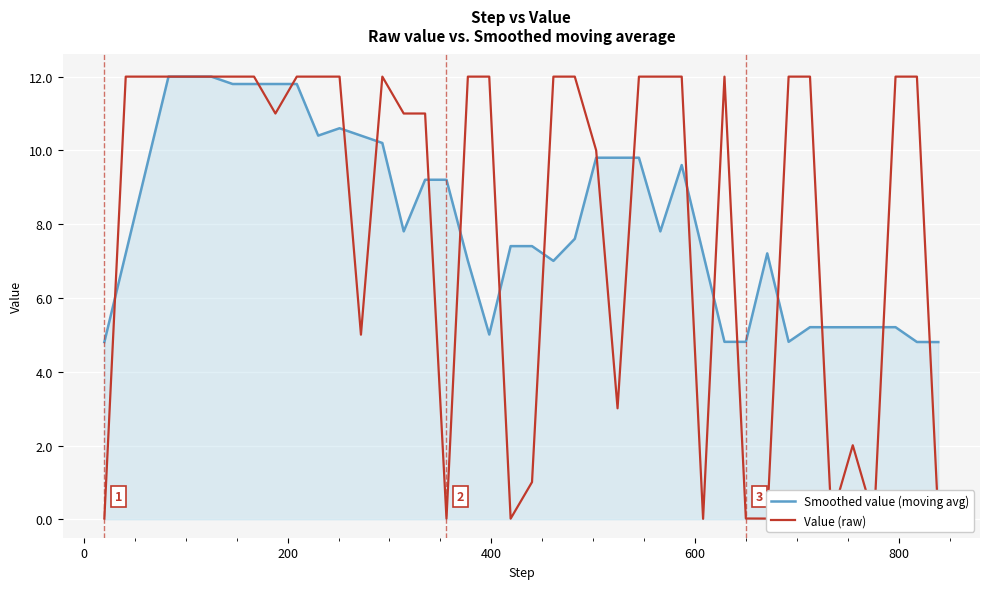

What is the minimum value for Smoothed value (moving avg)?

4.8